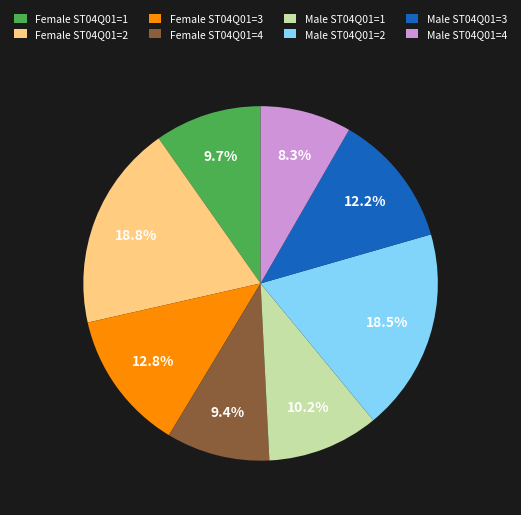

Combined, what portion of the pie is Male ST04Q01=2 and Female ST04Q01=3?

31.3%